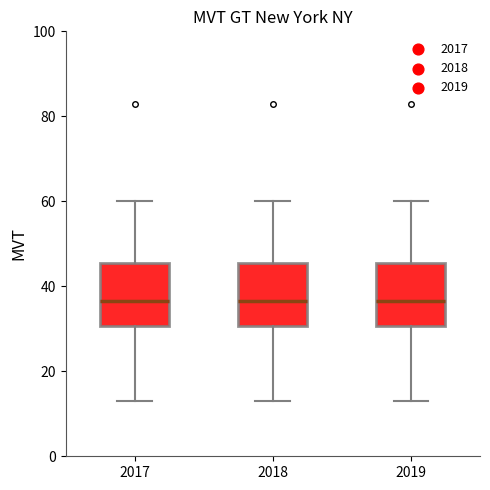

Reading left to right, transcribe this box plot: for each box, give where its median line is, the range the box spans, and where its two whiskers end, as read against the y-axis. The values are not printed on the chart, so give them approximately, as read against the axis.

2017: median 36, box 30 to 46, whiskers 14 to 60
2018: median 36, box 30 to 46, whiskers 14 to 60
2019: median 36, box 30 to 46, whiskers 14 to 60